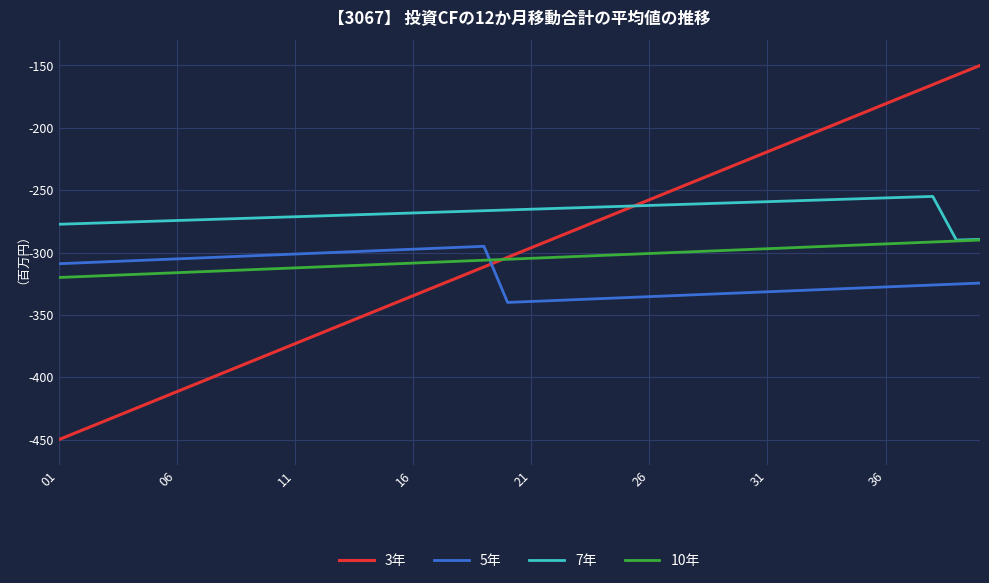

Which series has the largest total across all categories?

7年